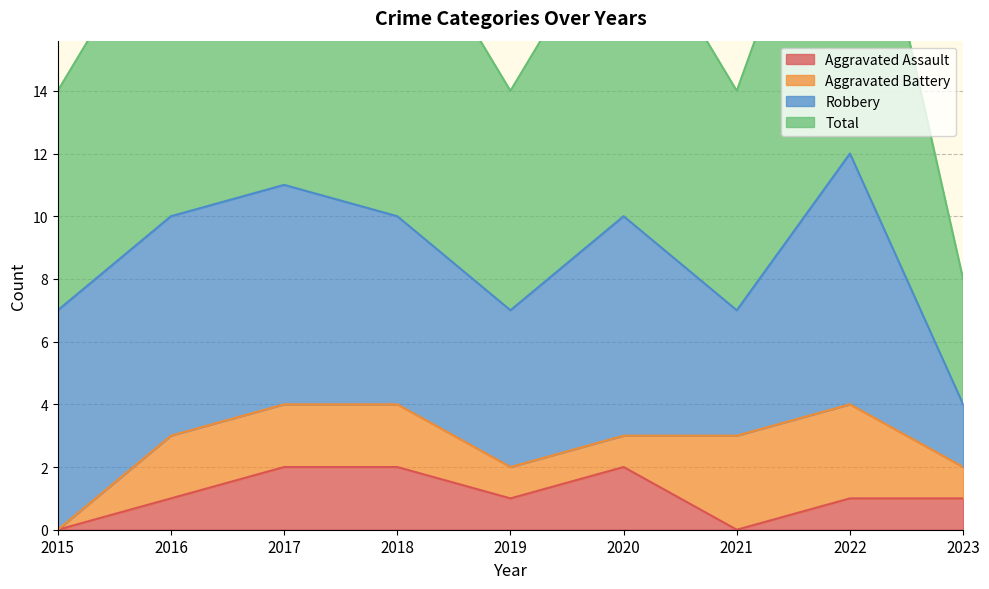

How many interior local valleys does the Aggravated Assault series have?

2